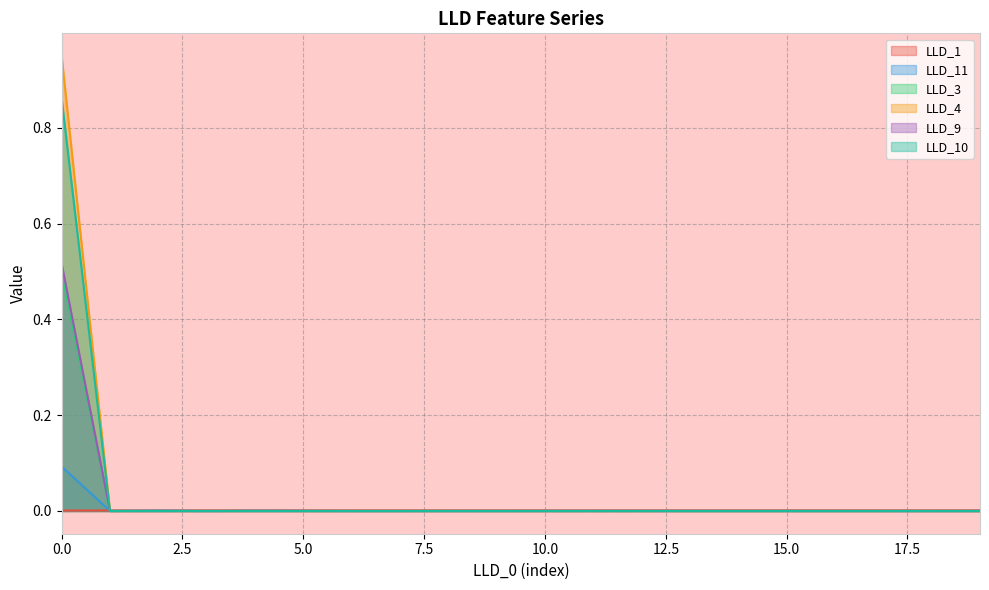

List the series in order of their peak value, lowest first.

LLD_1, LLD_11, LLD_3, LLD_9, LLD_10, LLD_4